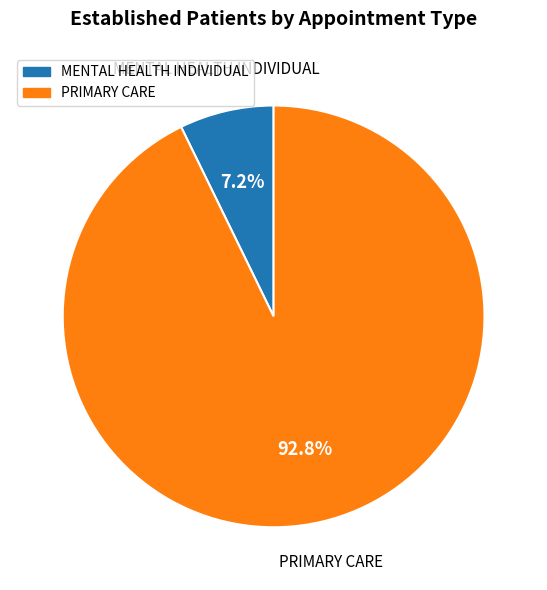

Is the sum of MENTAL HEALTH INDIVIDUAL and PRIMARY CARE greater than half?

Yes